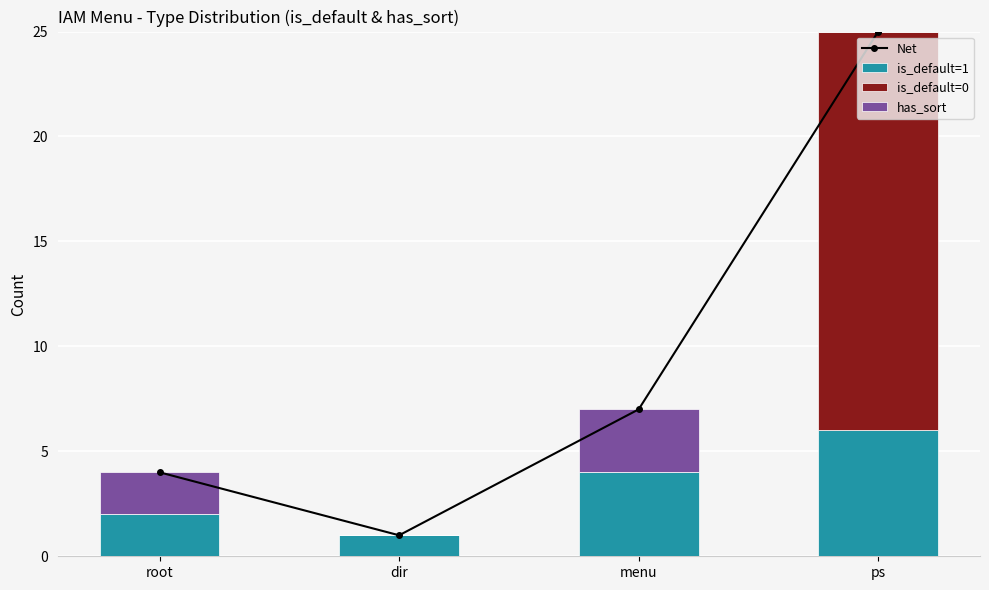

Reading right to left, list all the values displayed in this chart.

Net: ps=25	menu=7	dir=1	root=4
is_default=1: ps=6	menu=4	dir=1	root=2
is_default=0: ps=19	menu=0	dir=0	root=0
has_sort: ps=0	menu=3	dir=0	root=2